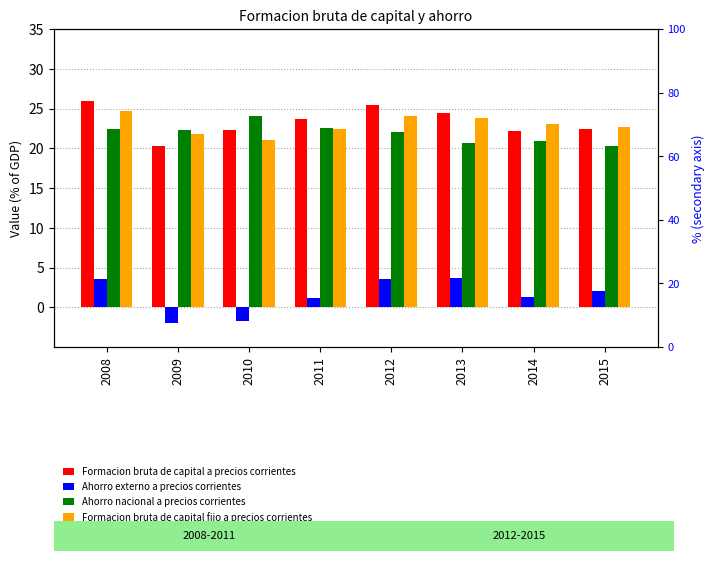

What is the maximum value shown in the chart?

26.0